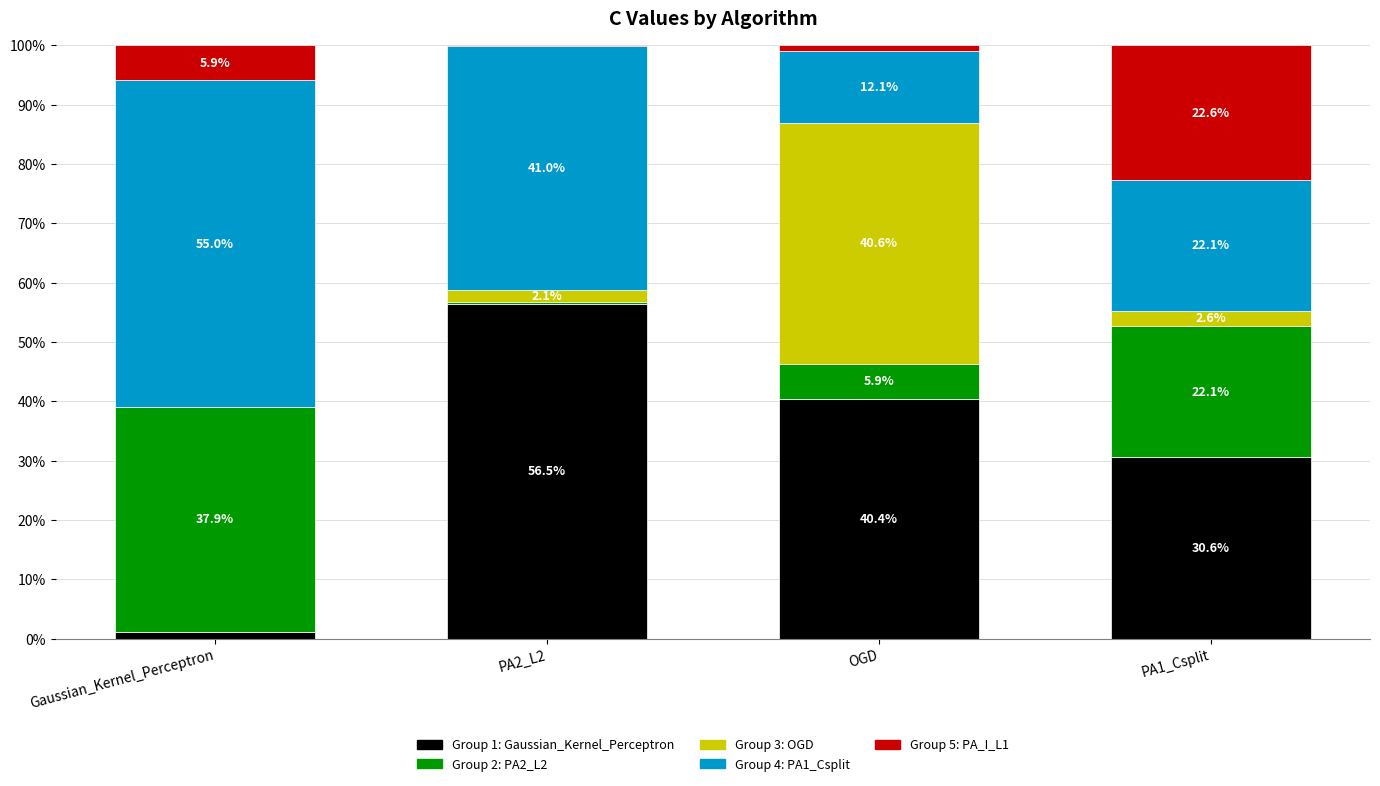

At which category is the sum across all series the highest?

Gaussian_Kernel_Perceptron